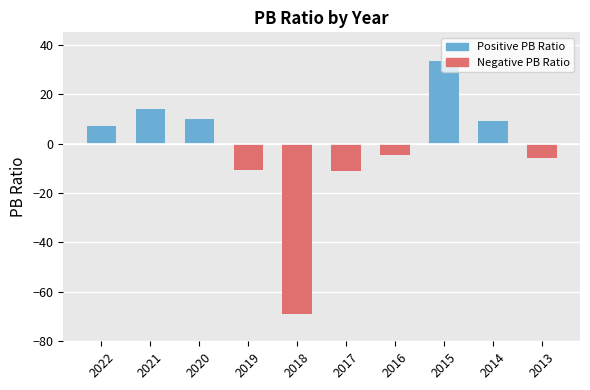

The value at 2015 is 17.3. True or false?

False